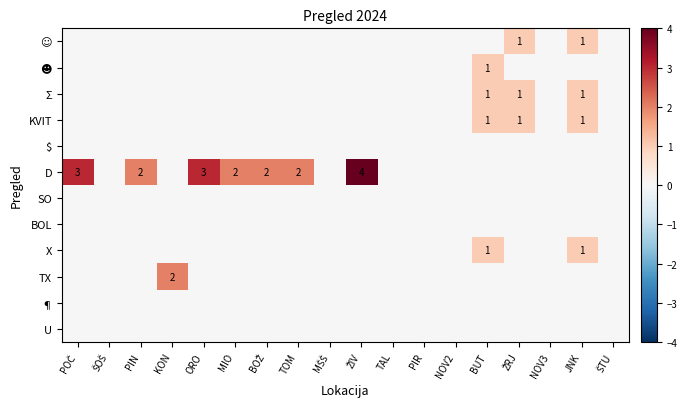

Is it true that D equals 4 at ORO?

False